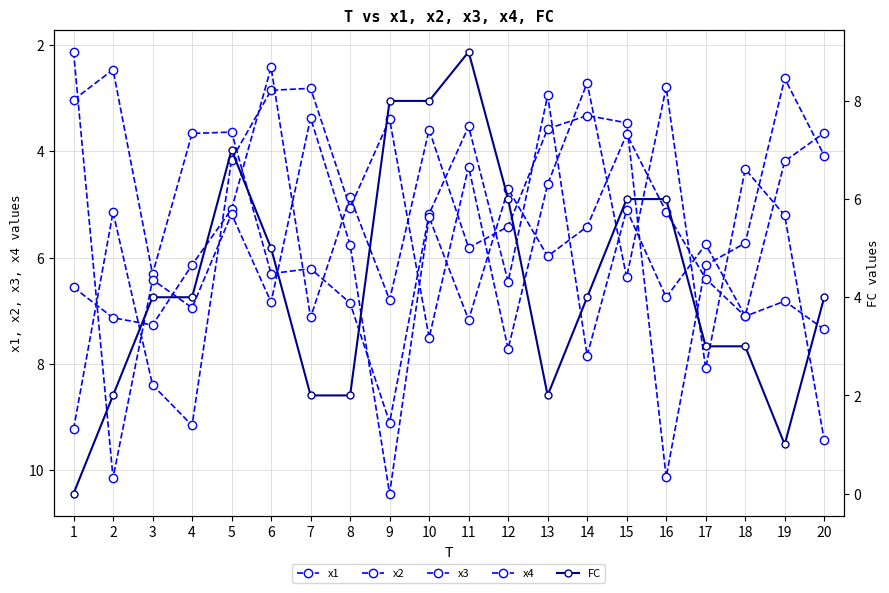

What is the maximum value shown in the chart?

10.4